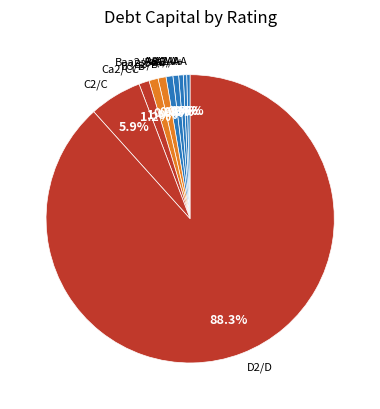

Count the number of slices in the pie.

10